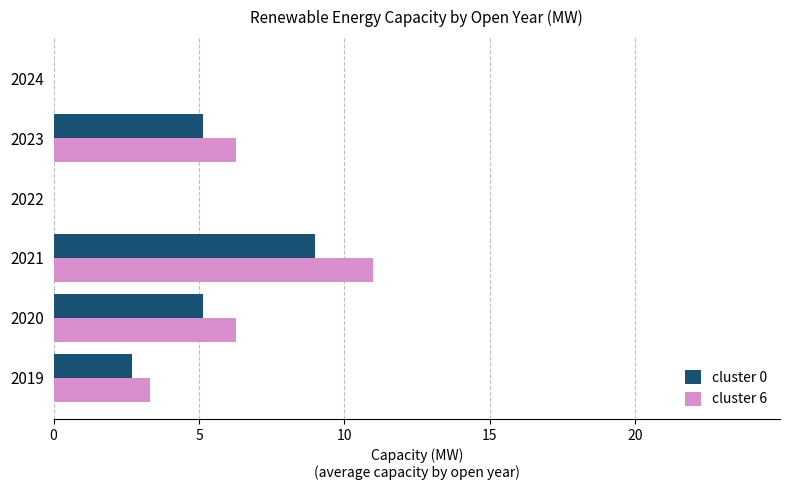

At which category is the sum across all series the highest?

2021